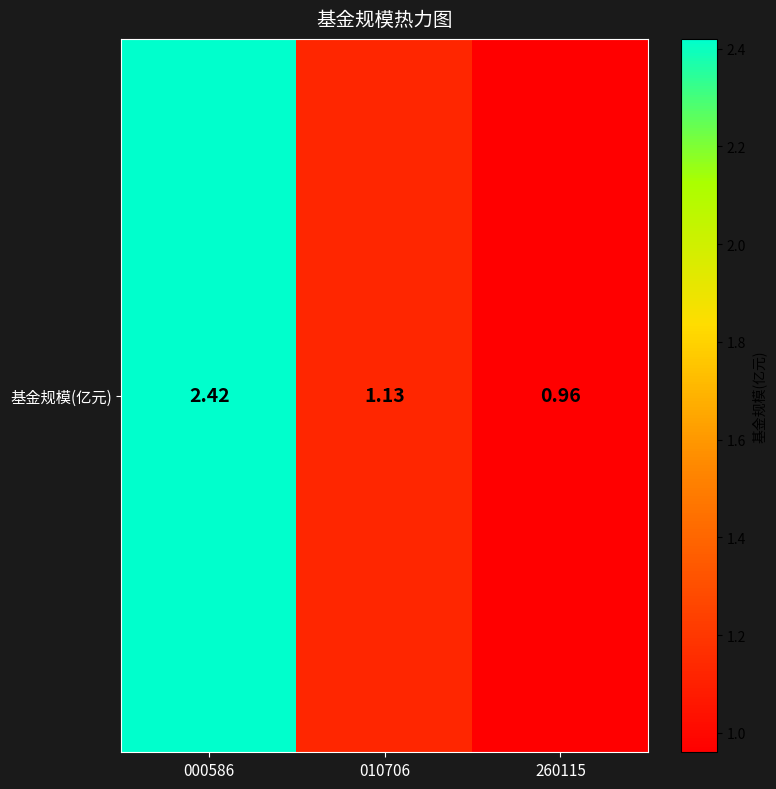

The value at 010706 is 0.4. True or false?

False